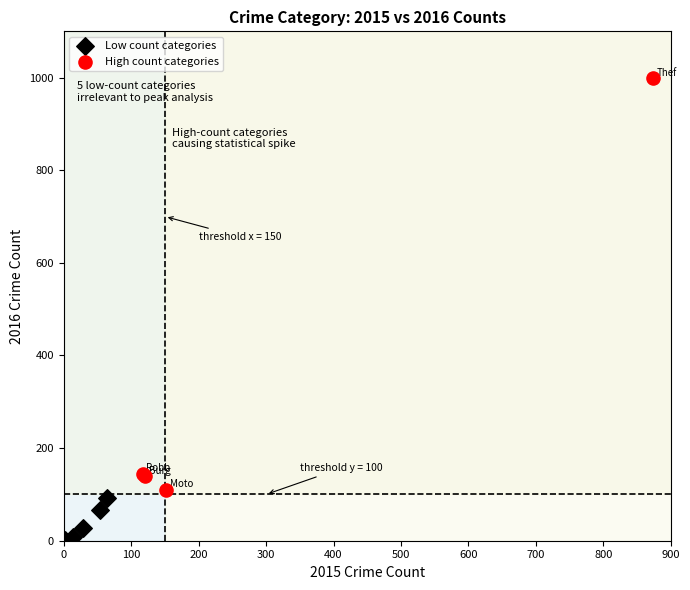

Which series contains the highest Y value?

High count categories